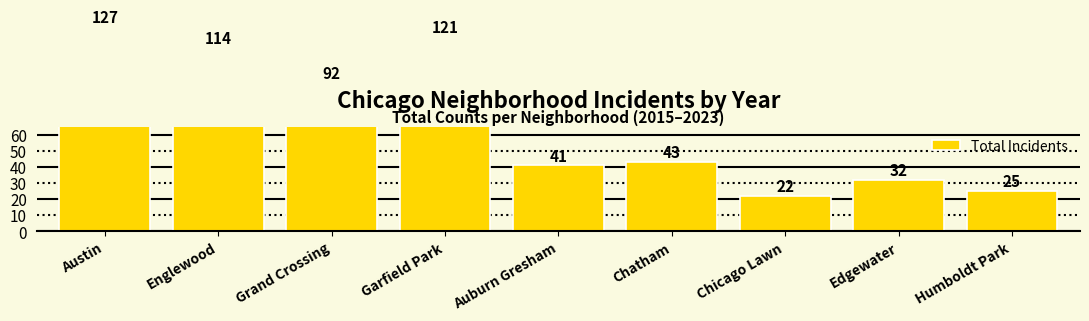

What is the difference between the values at Austin and Humboldt Park?

102